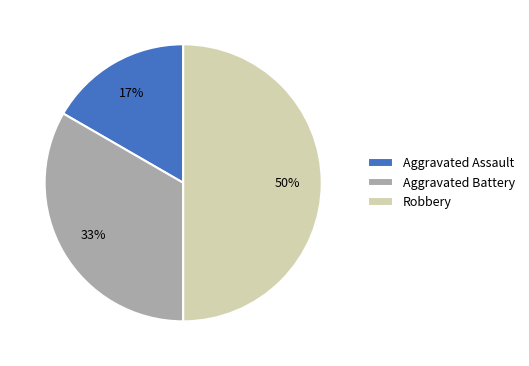

To the nearest percent, what is the combined percentage of Robbery and Aggravated Battery?

83%